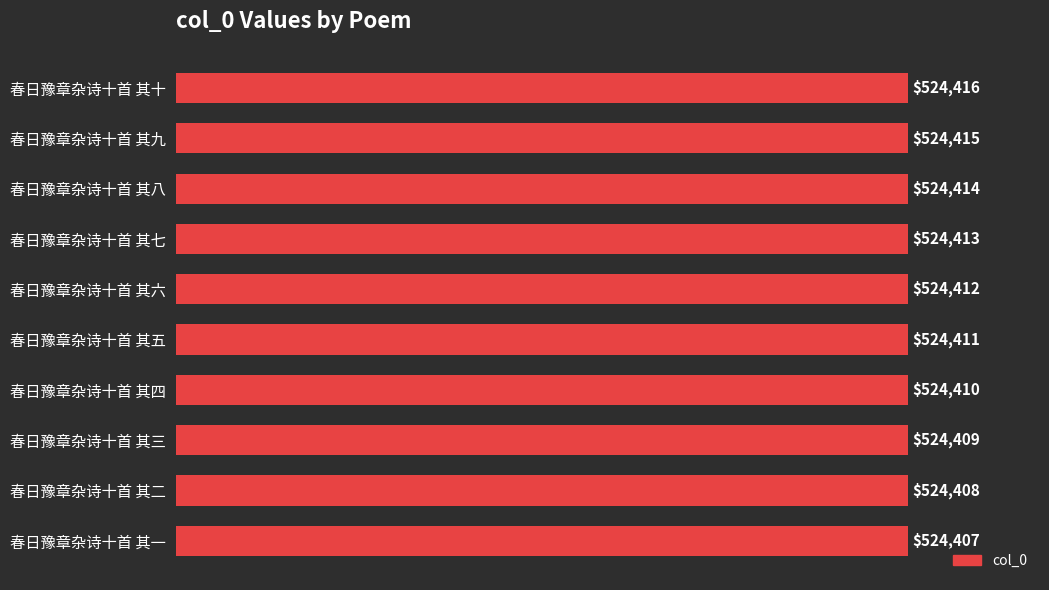

How many bars are there in total?

10